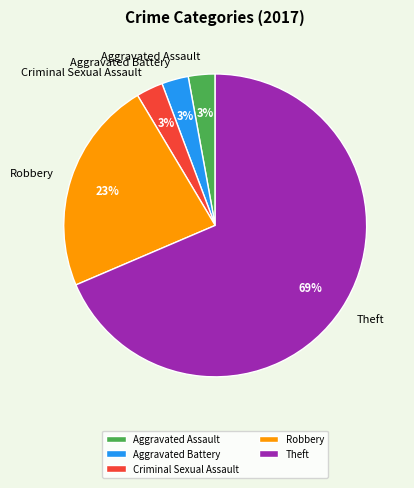

Which has a higher value, Robbery or Criminal Sexual Assault?

Robbery